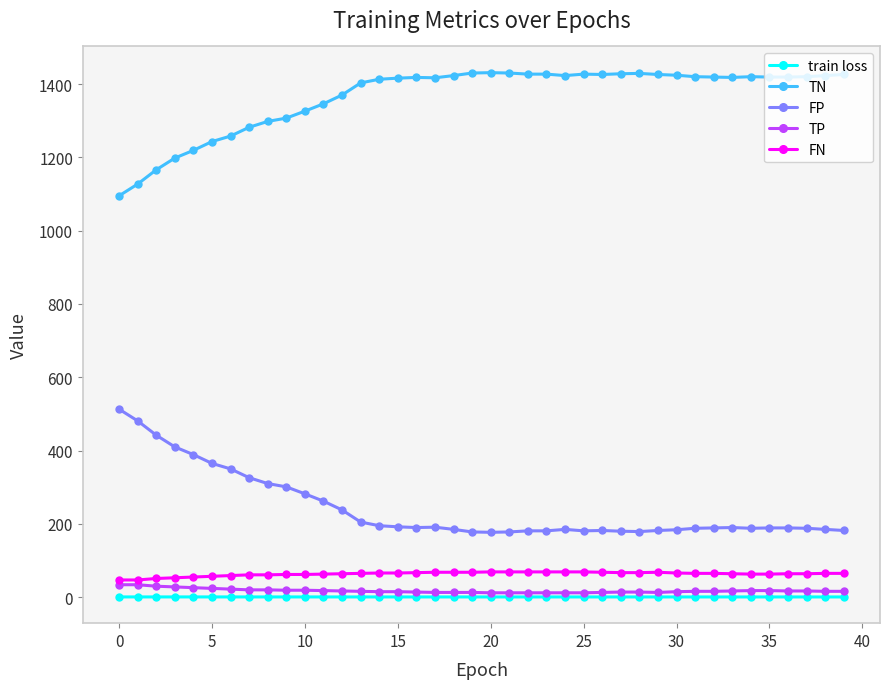

What is the lowest value of the FN series?

47.0